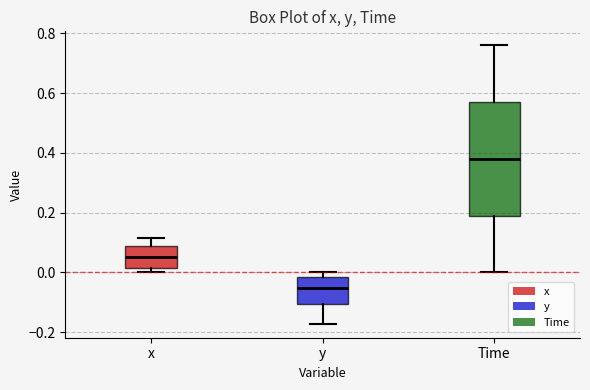

Comparing the boxes themselves (not the whiskers), which one is the tallest?

Time